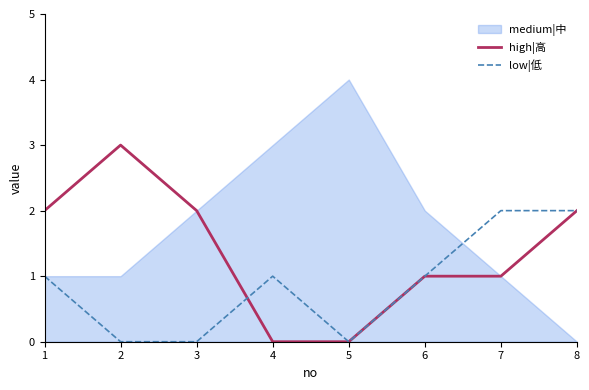

Does the chart have visible grid lines?

No